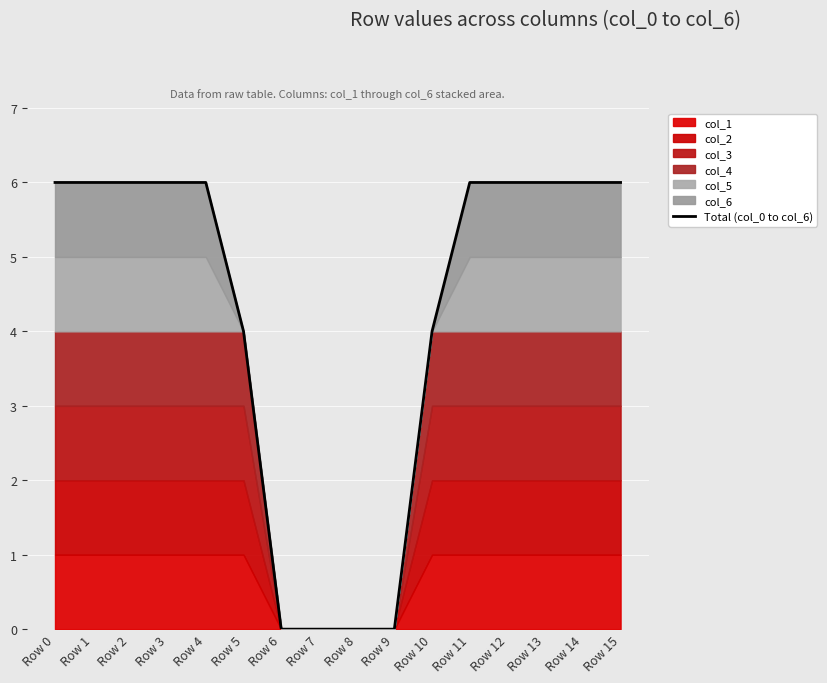

What is the difference between the second highest and minimum values?

6